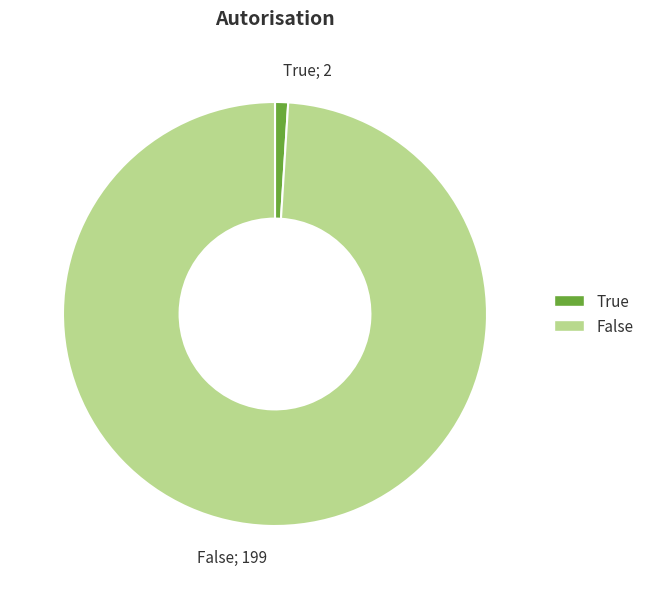

Which has a higher value, False or True?

False